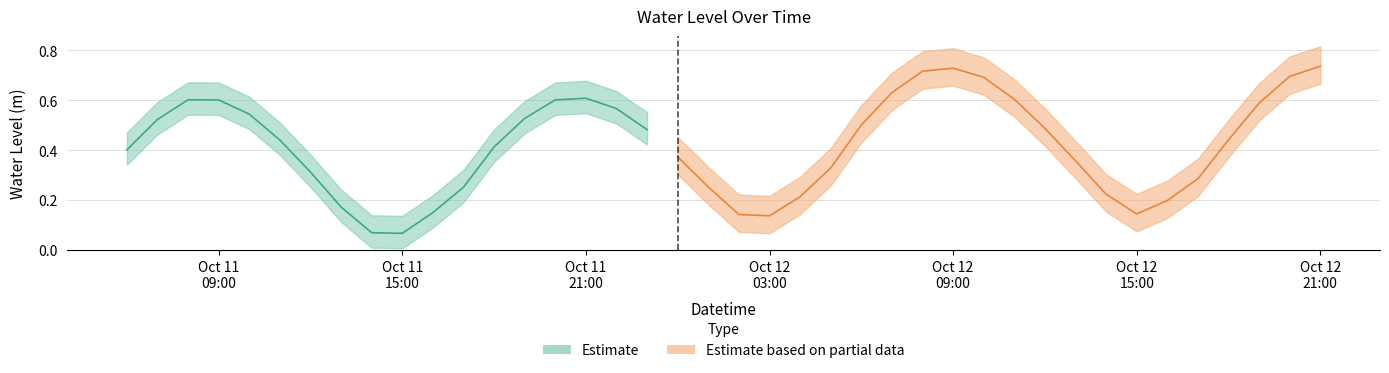

True or false: the data shows 0.5 at 2023-10-11 23:00:00.

True